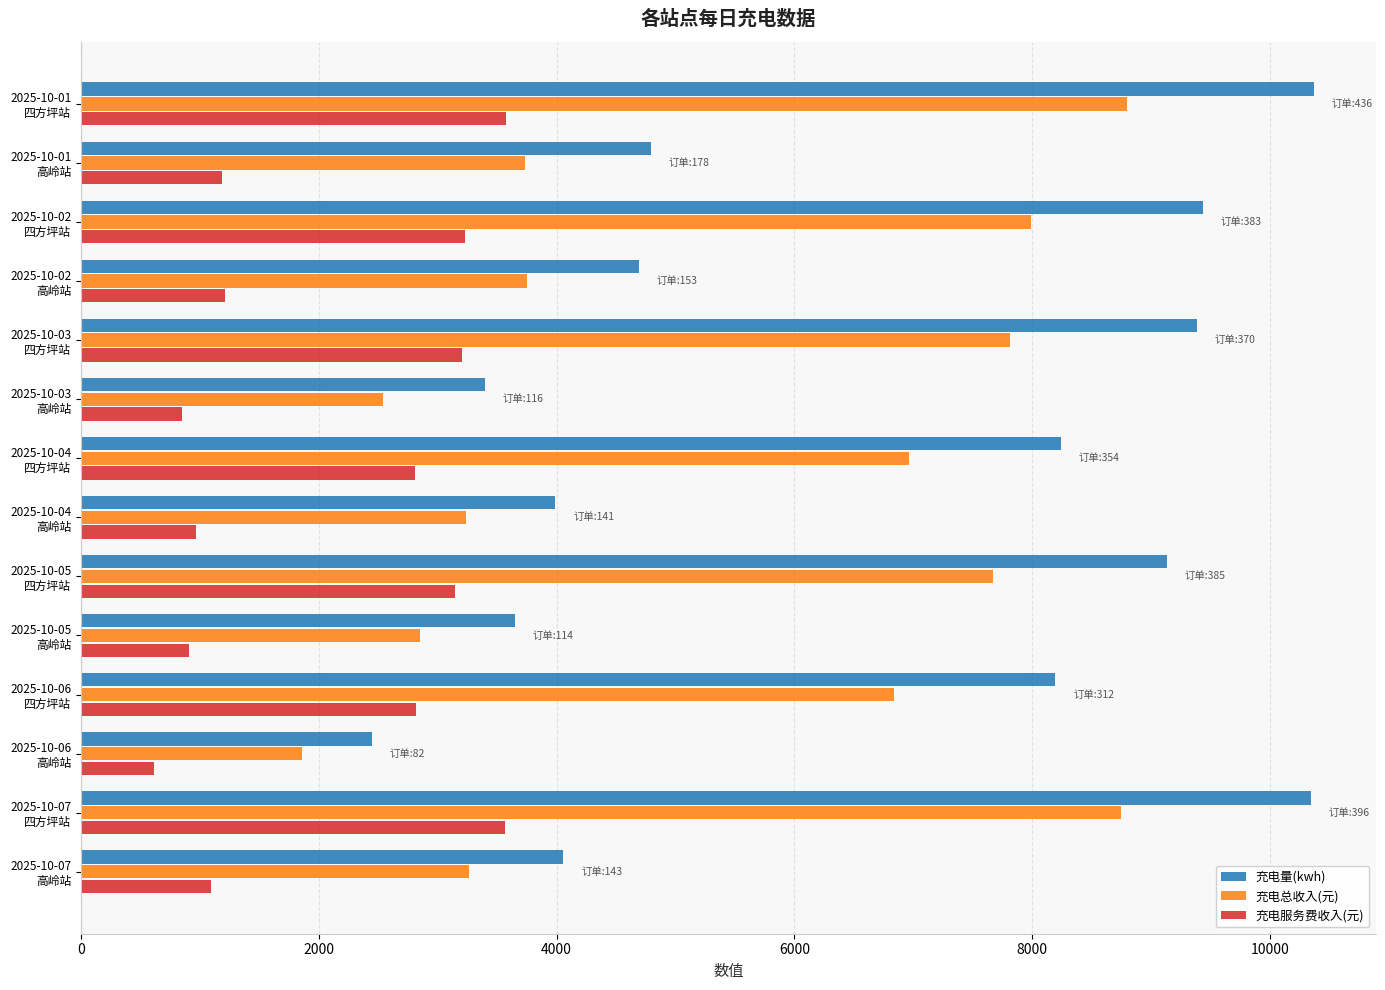

Which series has the widest spread of values?

充电量(kwh)